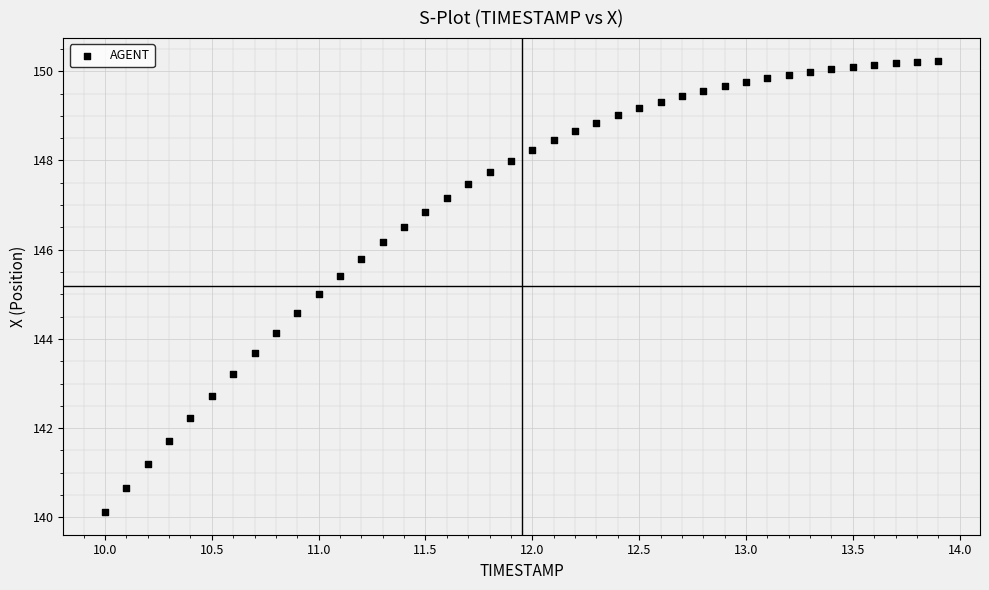

What is the range of Y values (max minus min)?

10.1